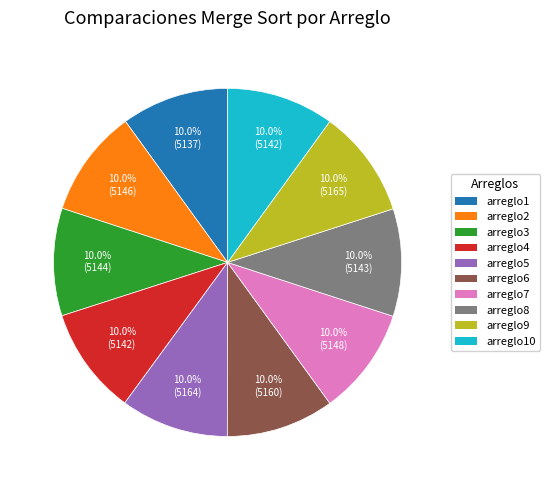

How many segments does this pie chart have?

10